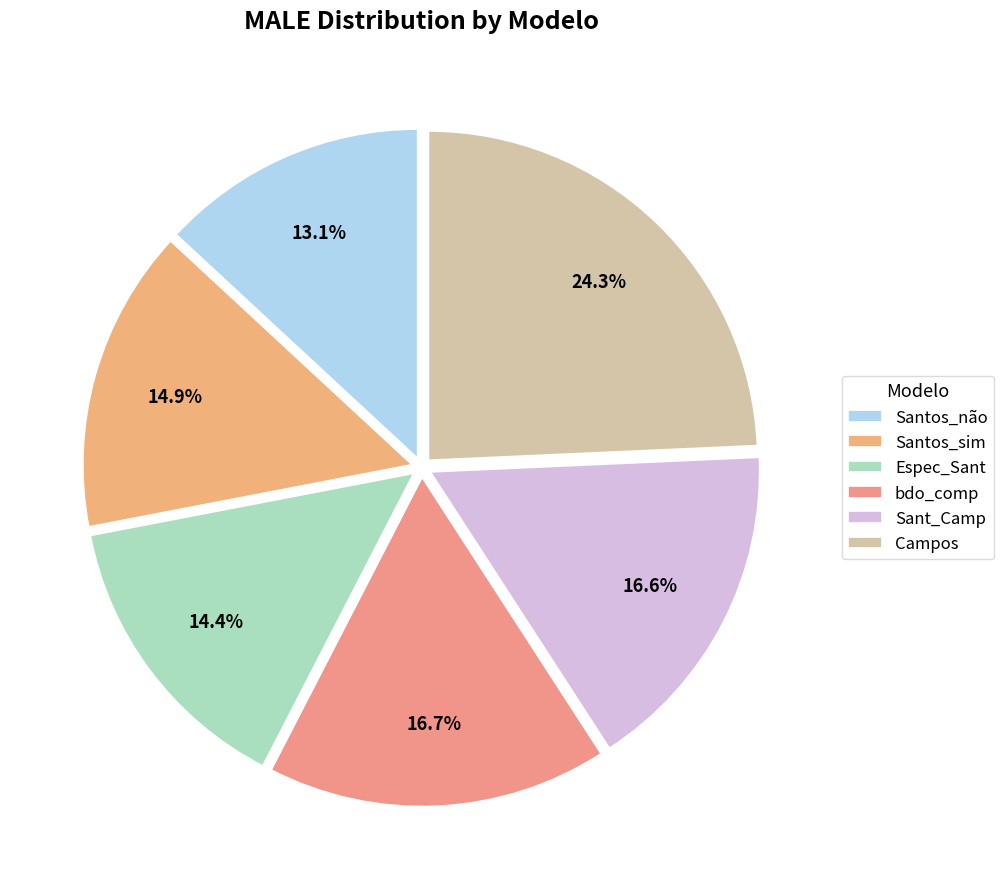

What is the largest slice in the pie chart?

Campos